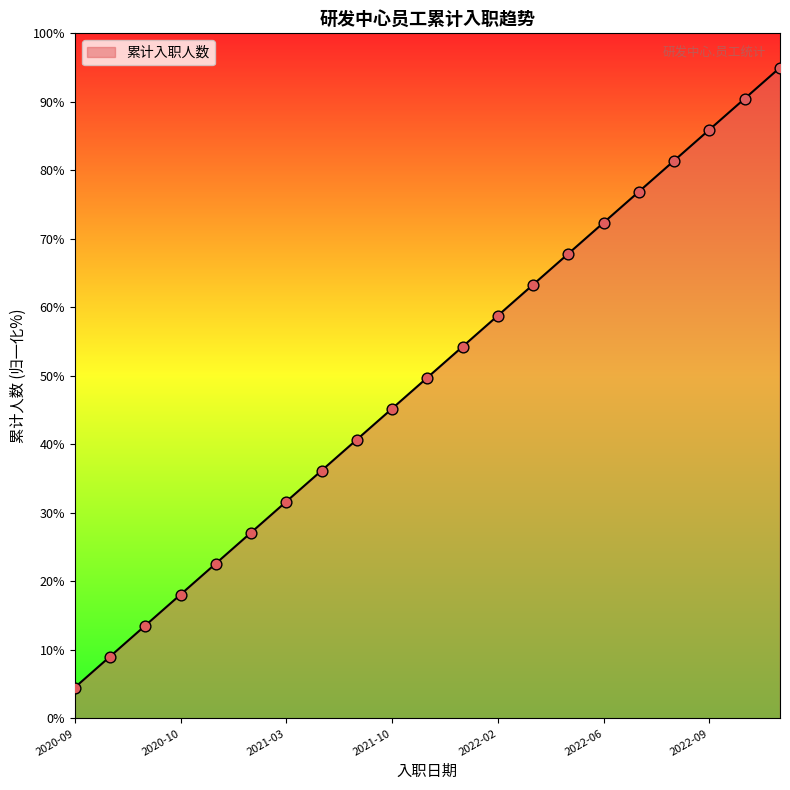

What is the difference between the maximum and minimum values?

90.5